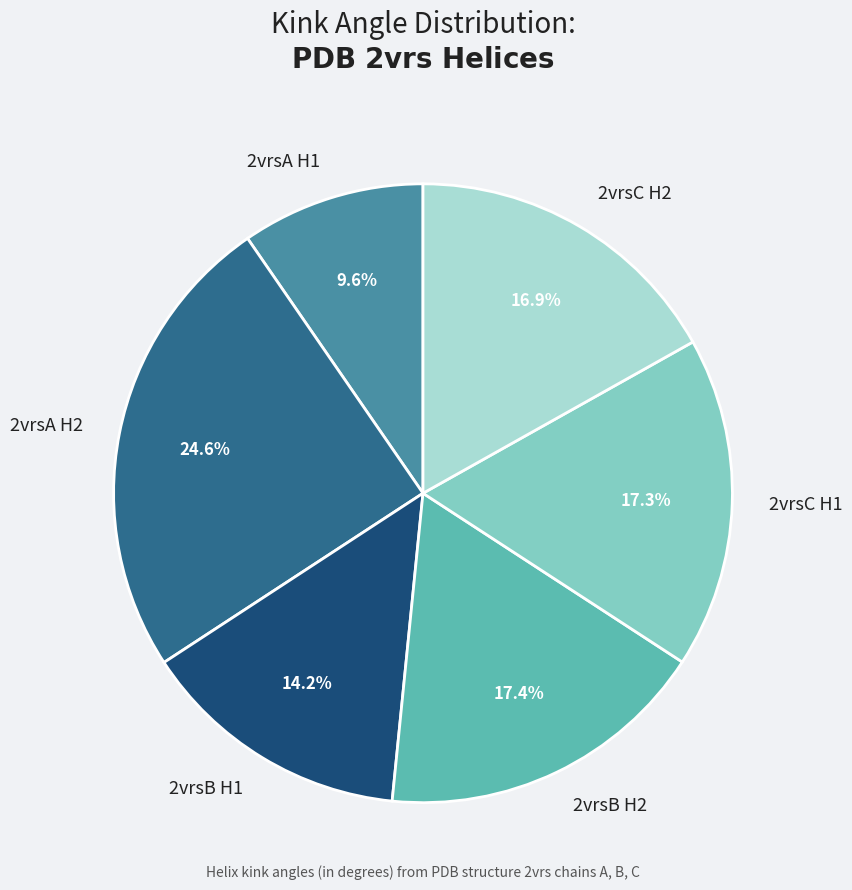

What is the largest slice in the pie chart?

2vrsA H2